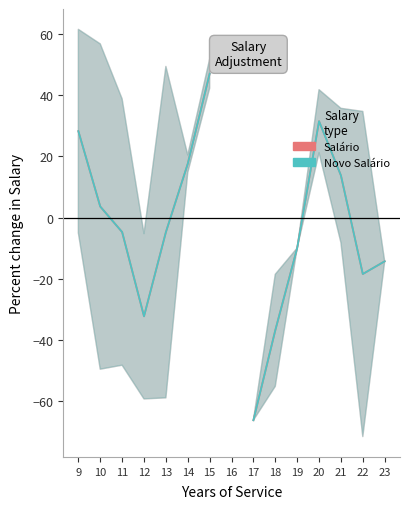

Which series ends up on top after the final intersection of Novo Salário and Salário?

Salário